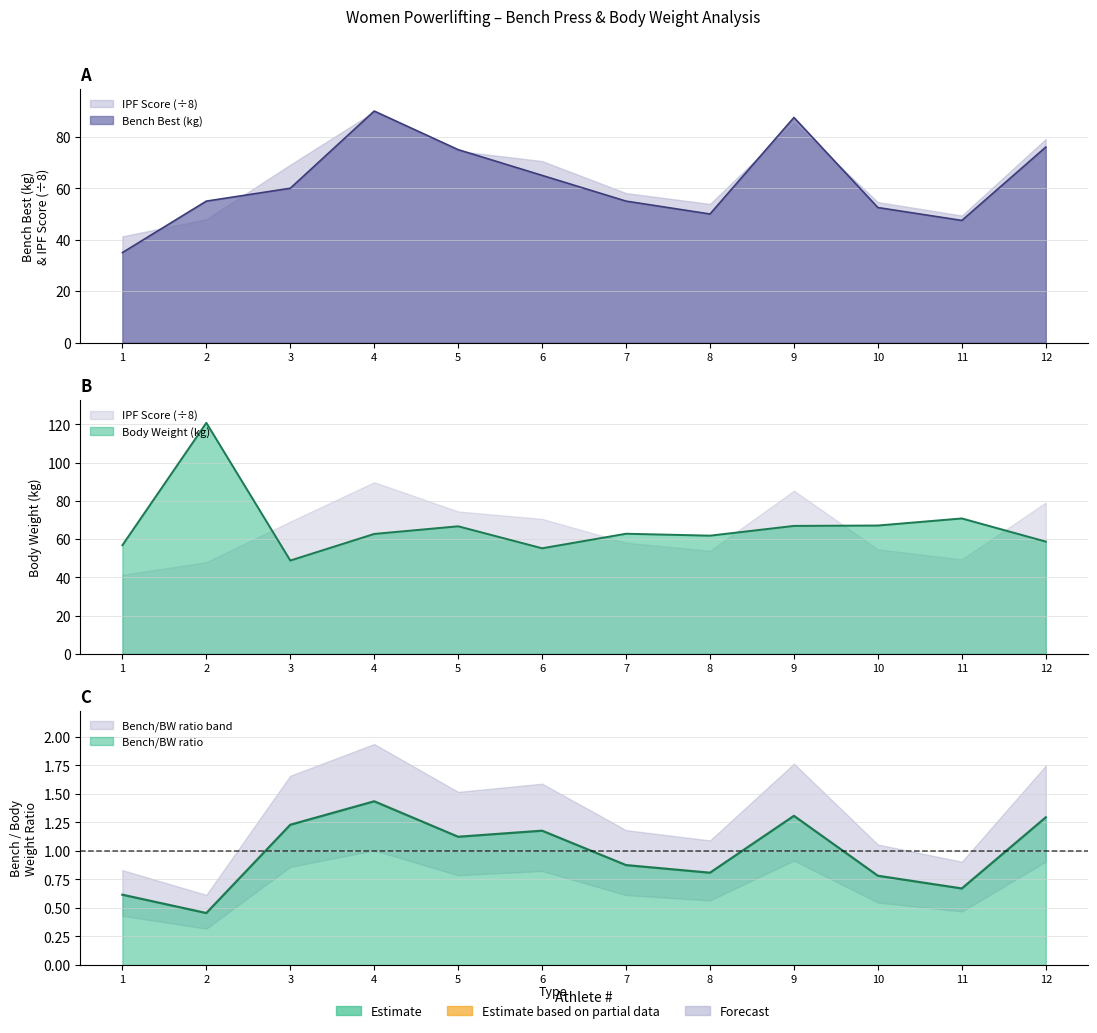

True or false: Body Weight (kg) and Bench Best (kg) intersect in this chart.

True